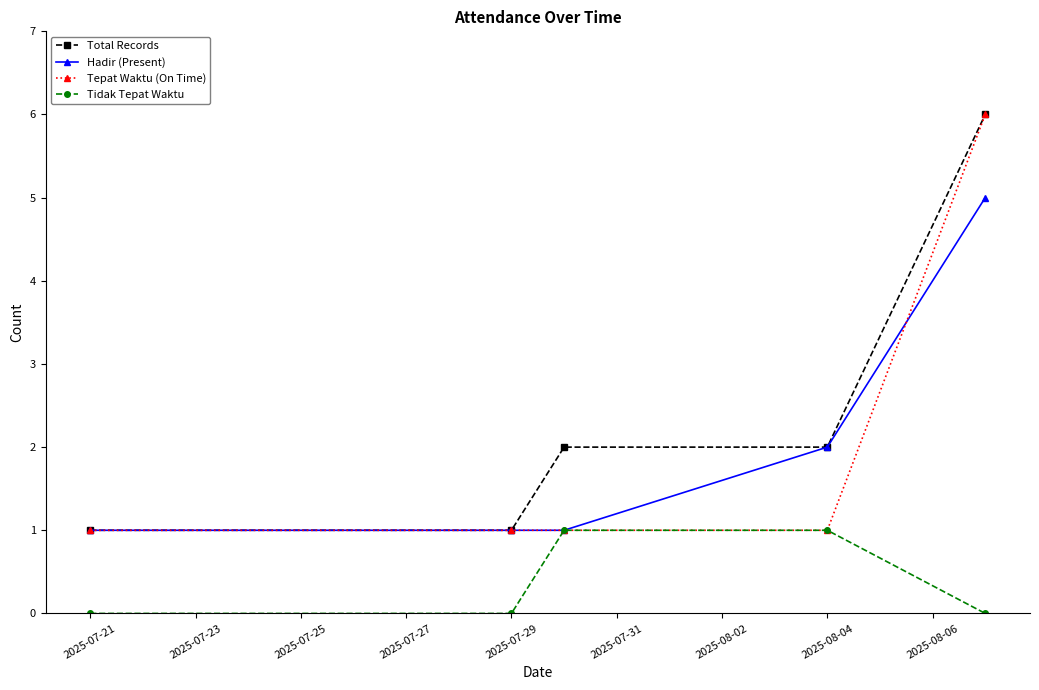

What is the maximum value for Hadir (Present)?

5